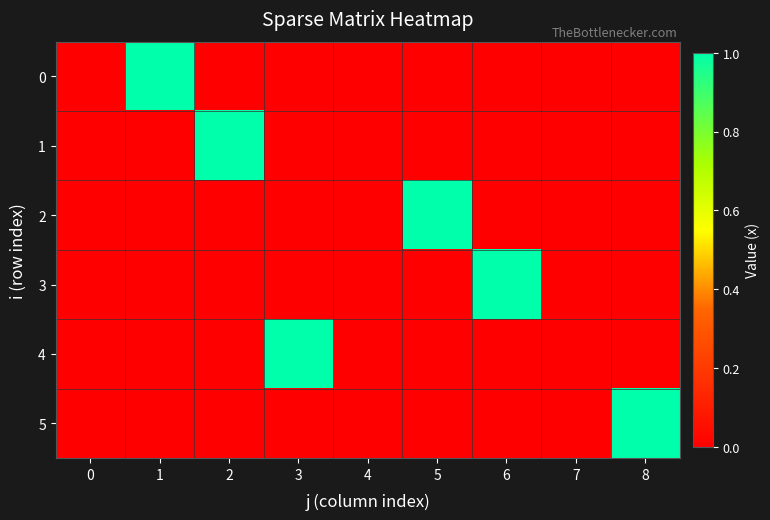

Reading left to right, list all the values displayed in this chart.

0: 0=0	1=1	2=0	3=0	4=0	5=0	6=0	7=0	8=0
1: 0=0	1=0	2=1	3=0	4=0	5=0	6=0	7=0	8=0
2: 0=0	1=0	2=0	3=0	4=0	5=1	6=0	7=0	8=0
3: 0=0	1=0	2=0	3=0	4=0	5=0	6=1	7=0	8=0
4: 0=0	1=0	2=0	3=1	4=0	5=0	6=0	7=0	8=0
5: 0=0	1=0	2=0	3=0	4=0	5=0	6=0	7=0	8=1